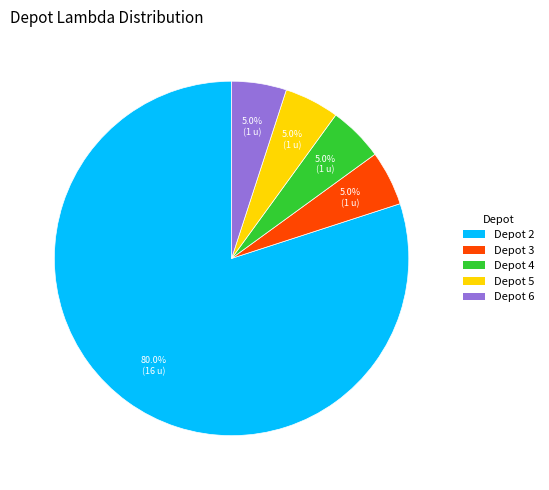

What percentage is NOT represented by Depot 3?

95.0%